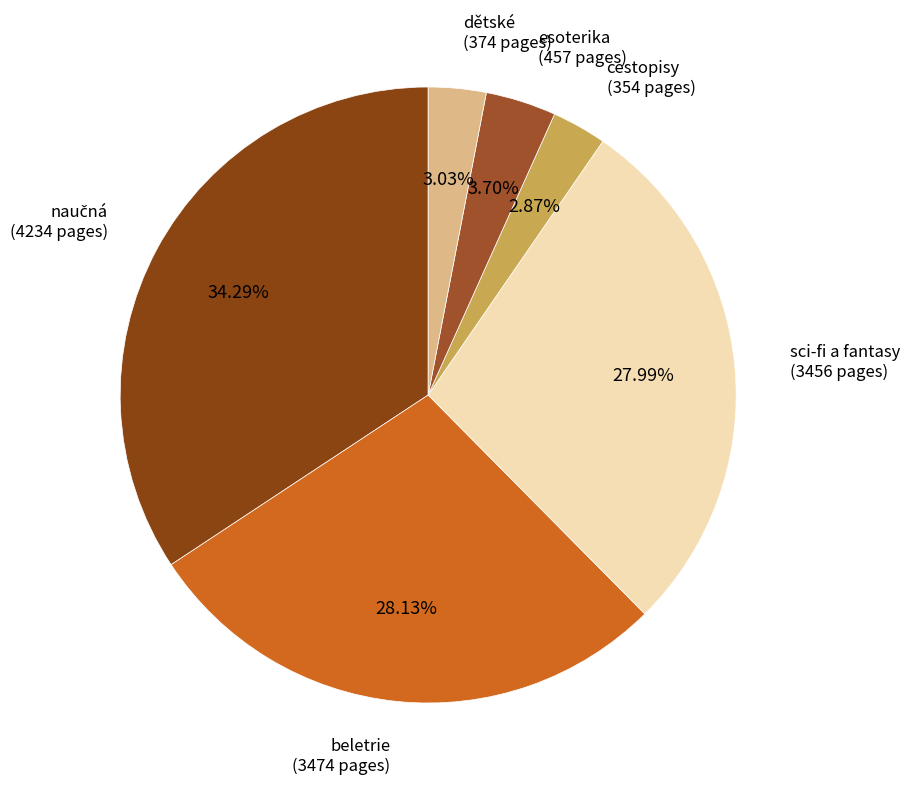

To the nearest percent, what is the average slice percentage?

17%